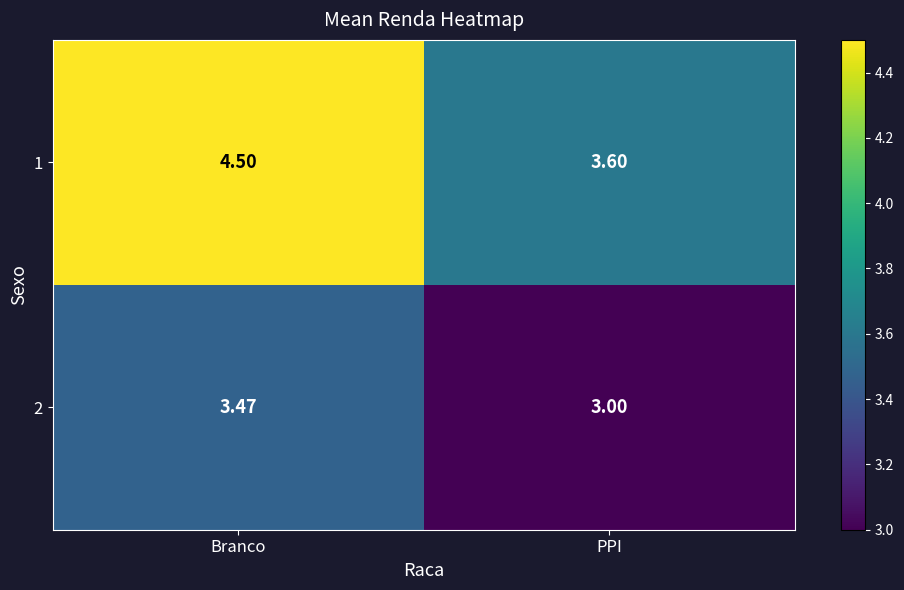

At which label does 1 reach its minimum?

PPI